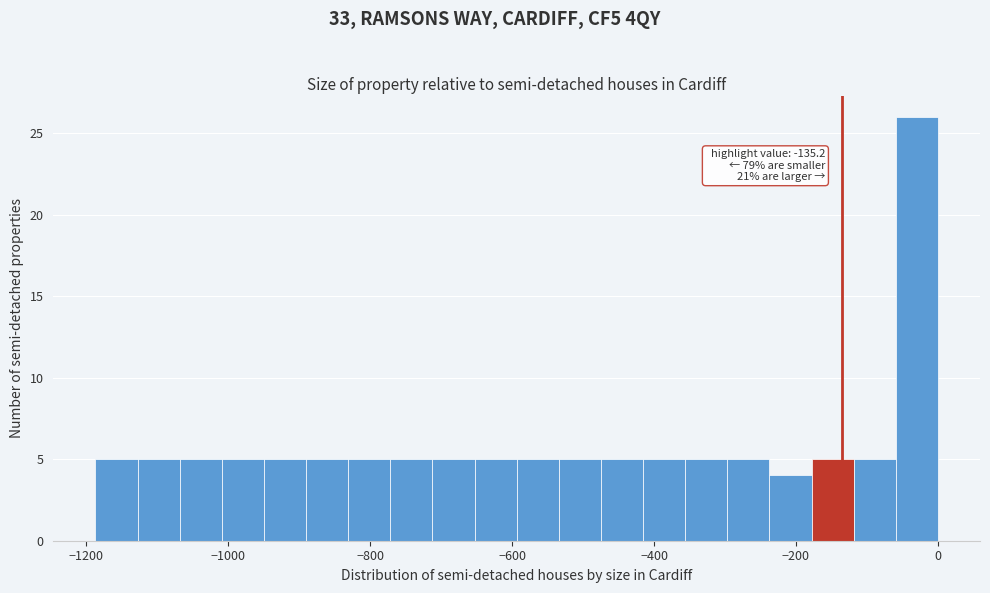

Read against the x-axis, roughly where is the centre of the tallest bar?

-20